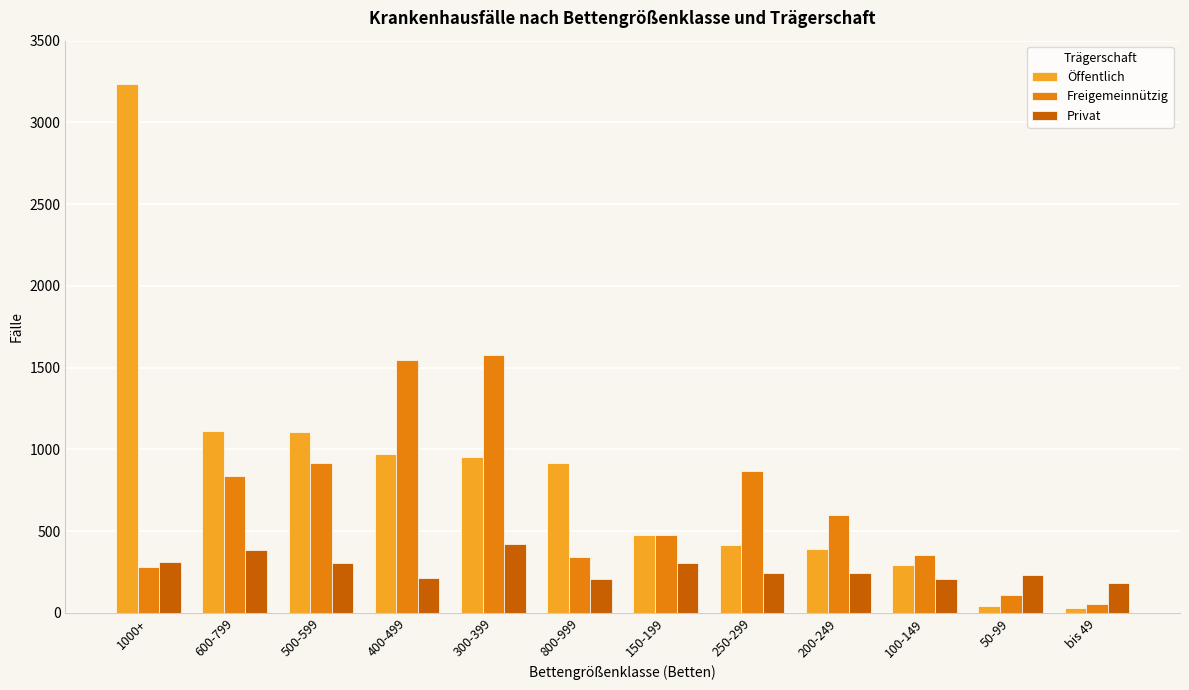

What position from the left is 500-599?

3